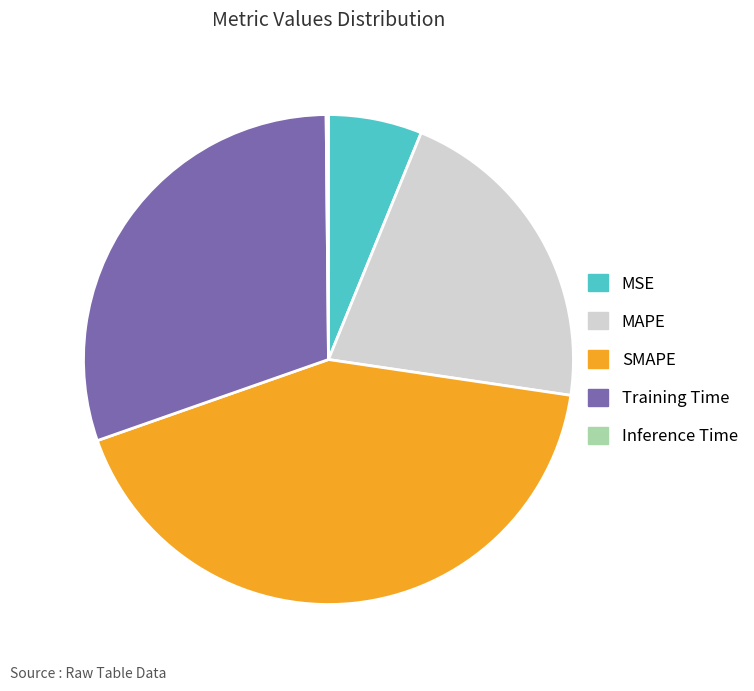

Is MSE the majority of the pie?

No